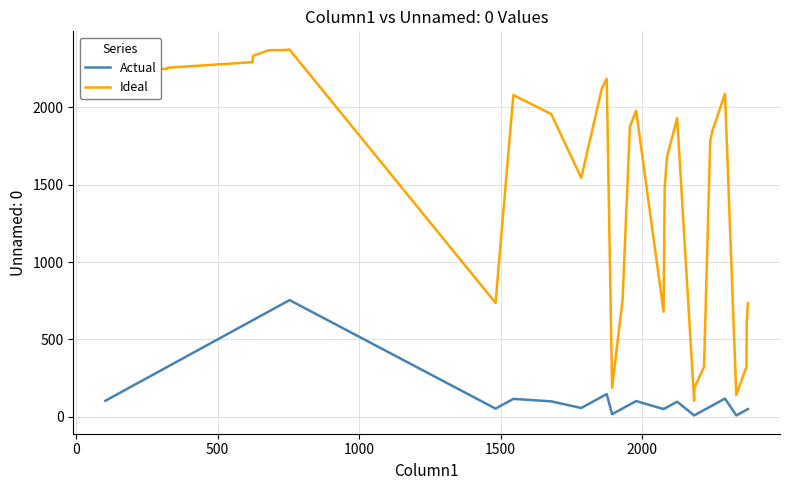

Which series has the largest total across all categories?

Ideal